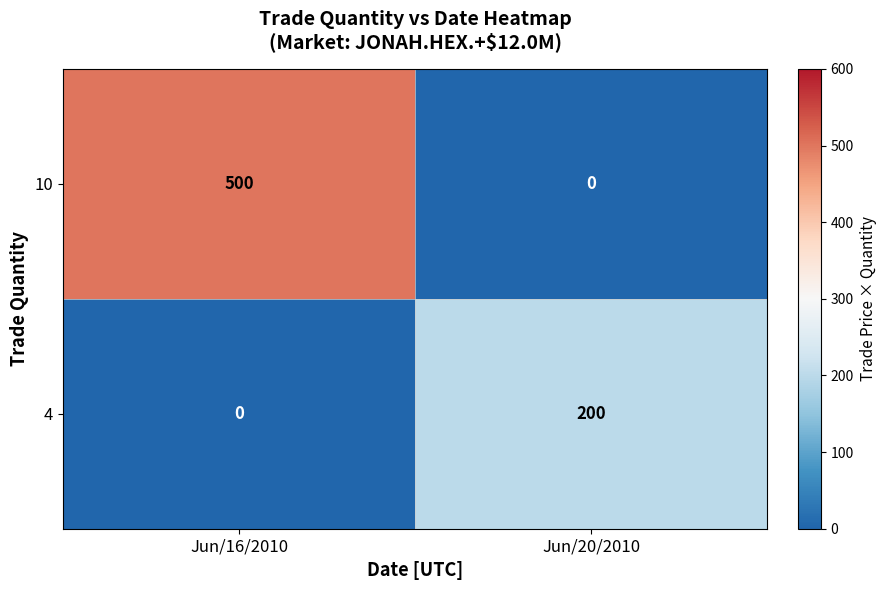

Rank the series by their maximum value, from highest to lowest.

10, 4